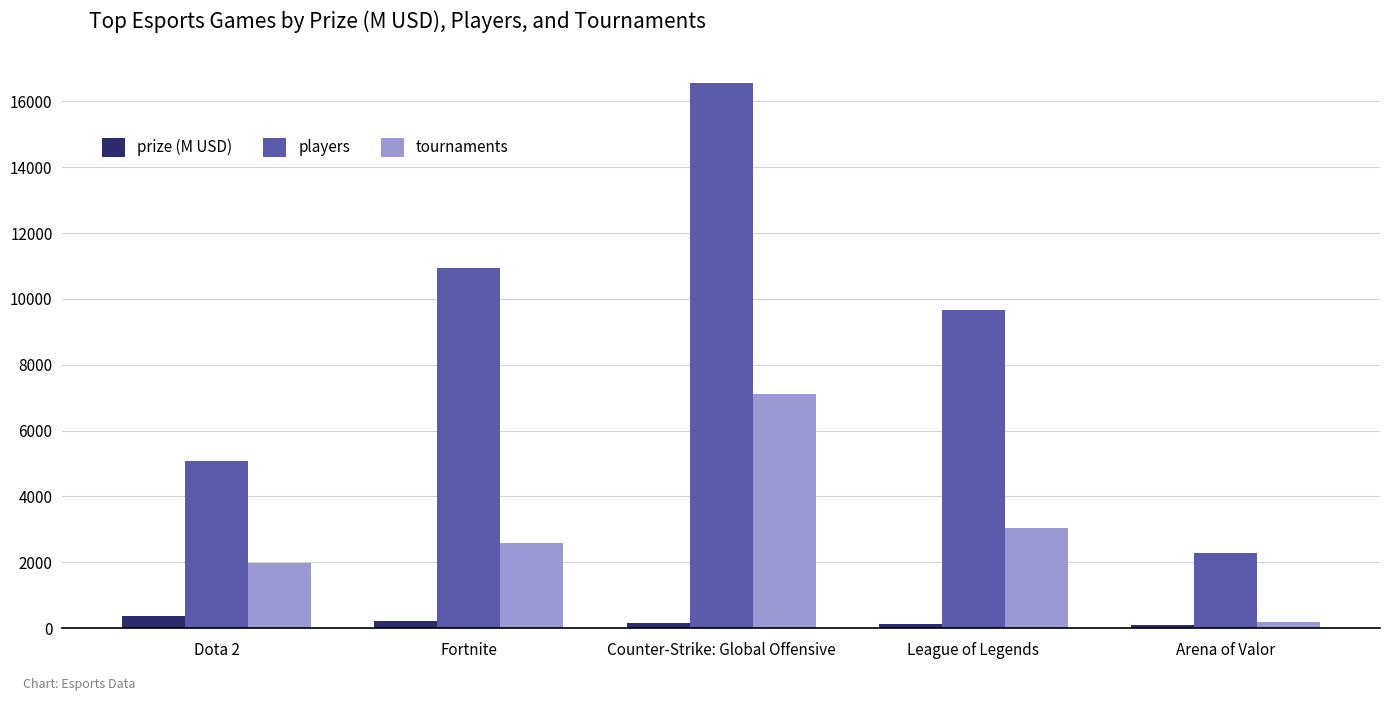

The players series shows 19308.6 at Fortnite. True or false?

False